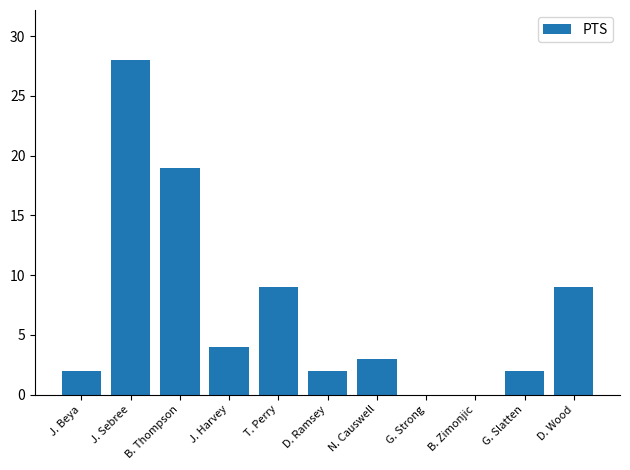

How many series are shown in this chart?

1